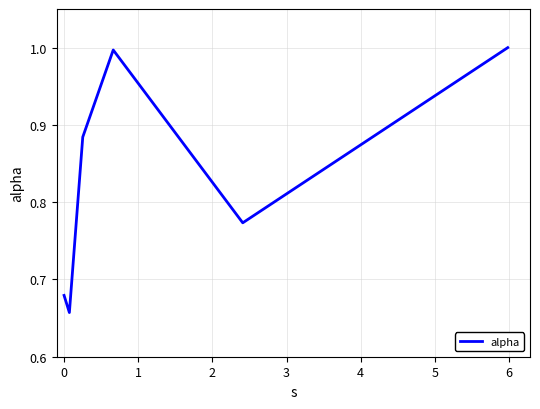

What is the maximum value shown in the chart?

1.0